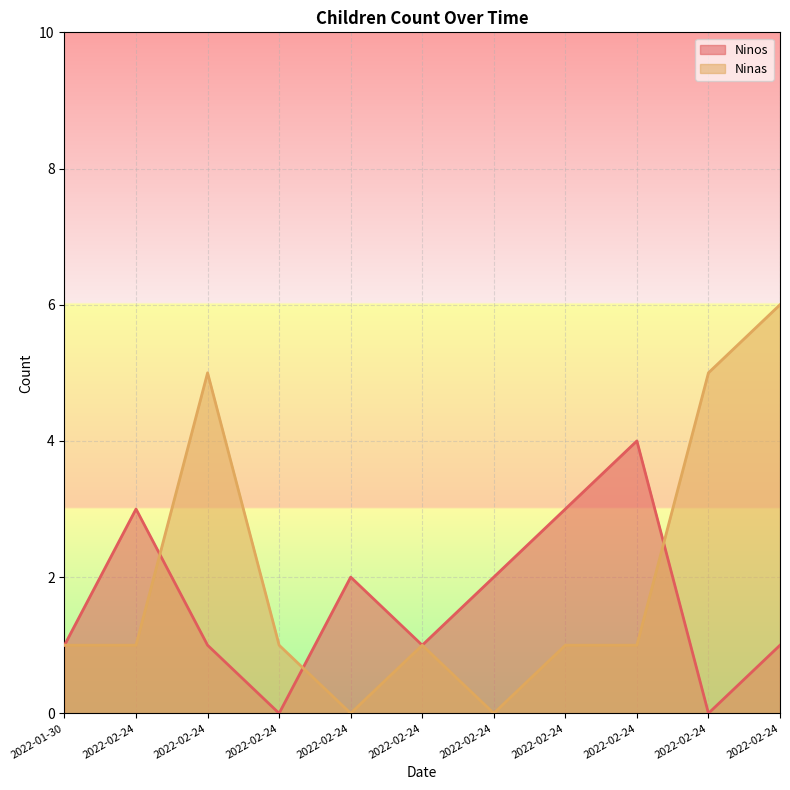

Reading left to right, extract all data points from this chart.

Ninos: 2022-01-30=1	2022-02-24=3	2022-02-24=1	2022-02-24=0	2022-02-24=2	2022-02-24=1	2022-02-24=2	2022-02-24=3	2022-02-24=4	2022-02-24=0	2022-02-24=1
Ninas: 2022-01-30=1	2022-02-24=1	2022-02-24=5	2022-02-24=1	2022-02-24=0	2022-02-24=1	2022-02-24=0	2022-02-24=1	2022-02-24=1	2022-02-24=5	2022-02-24=6